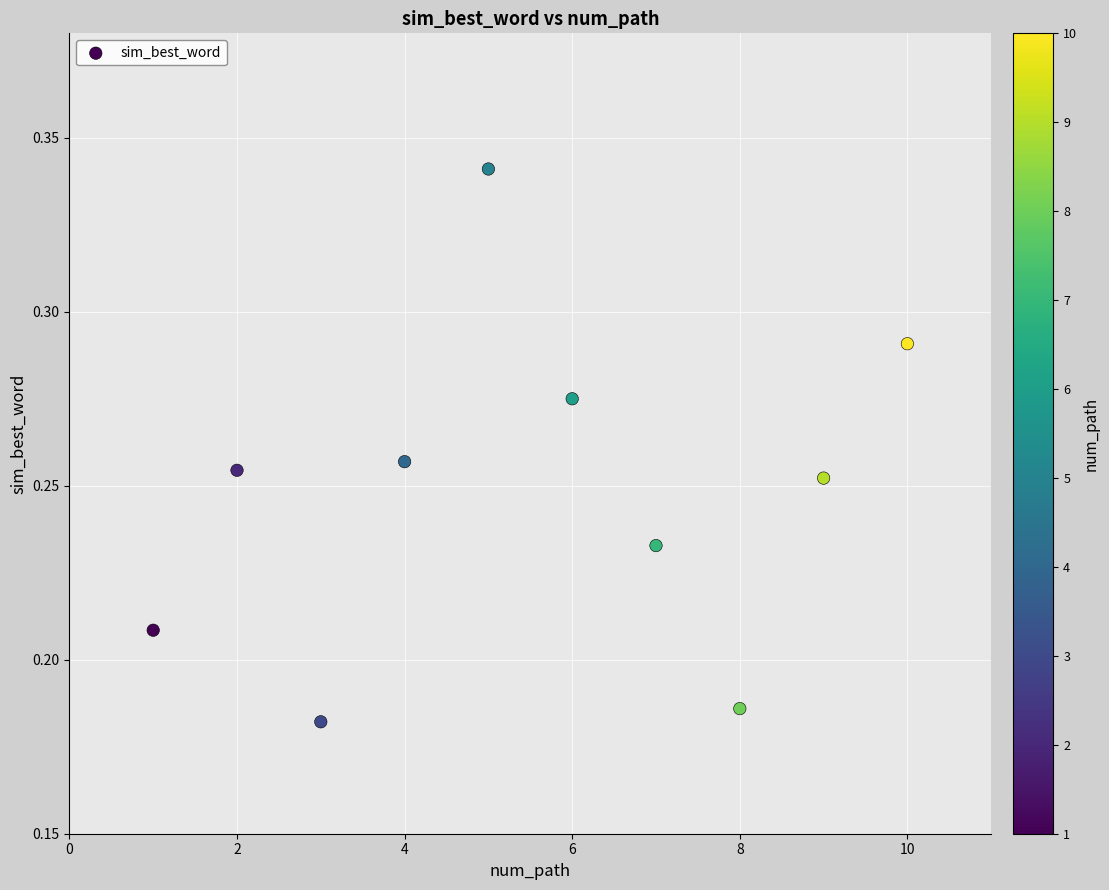

What is the range of X values (max minus min)?

9.0